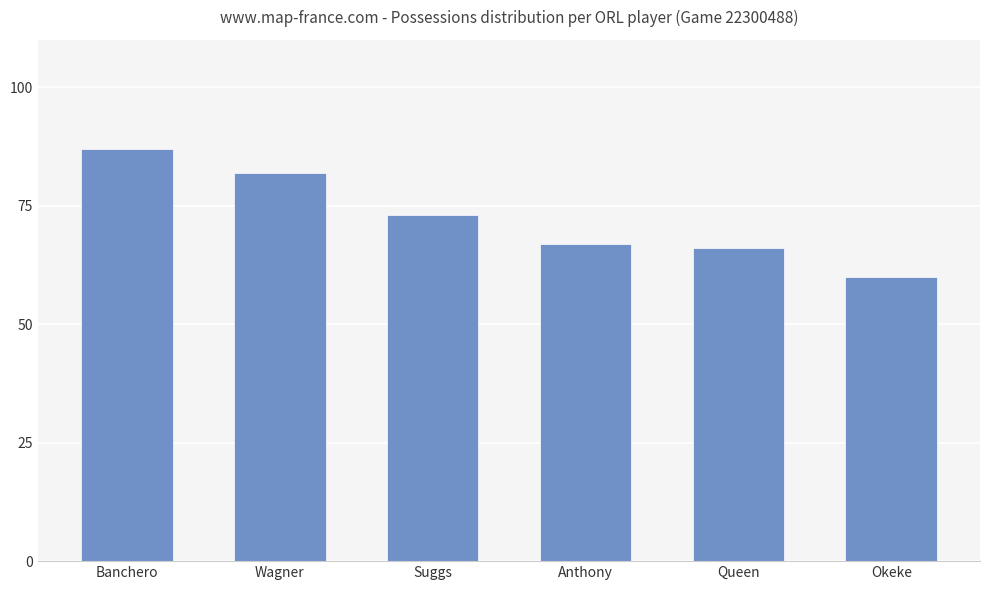

Does the chart contain any negative values?

No